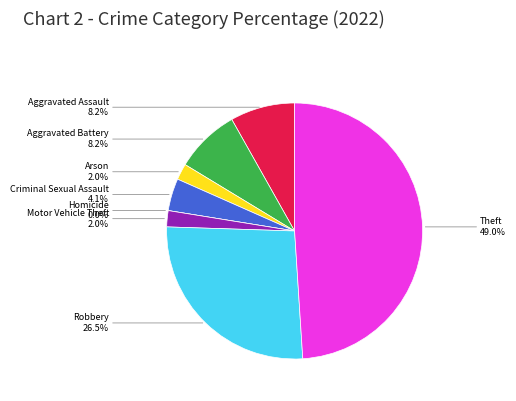

What is the largest slice in the pie chart?

Theft